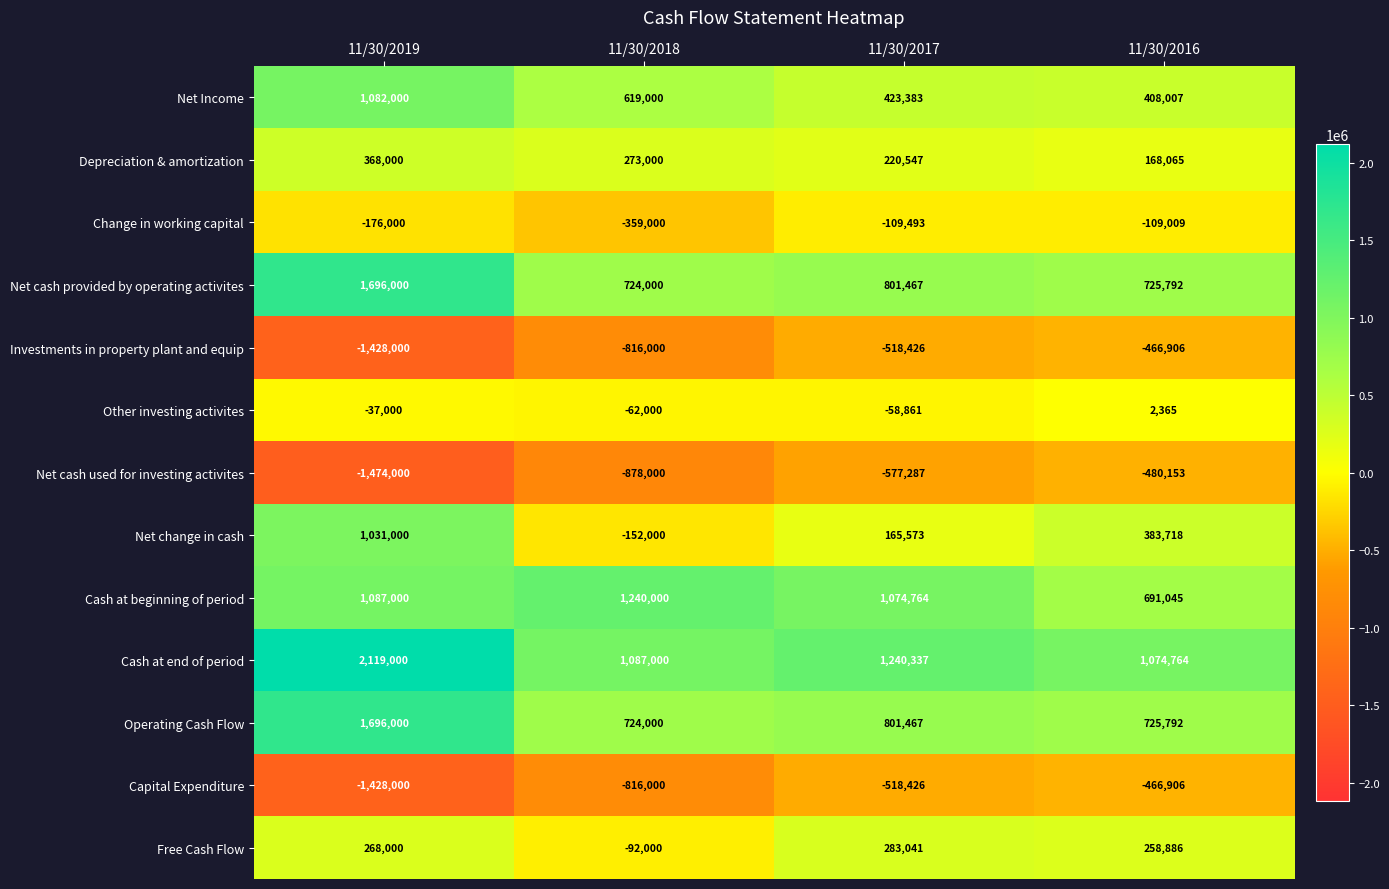

Is it true that Cash at beginning of period equals 1074764 at 11/30/2017?

True